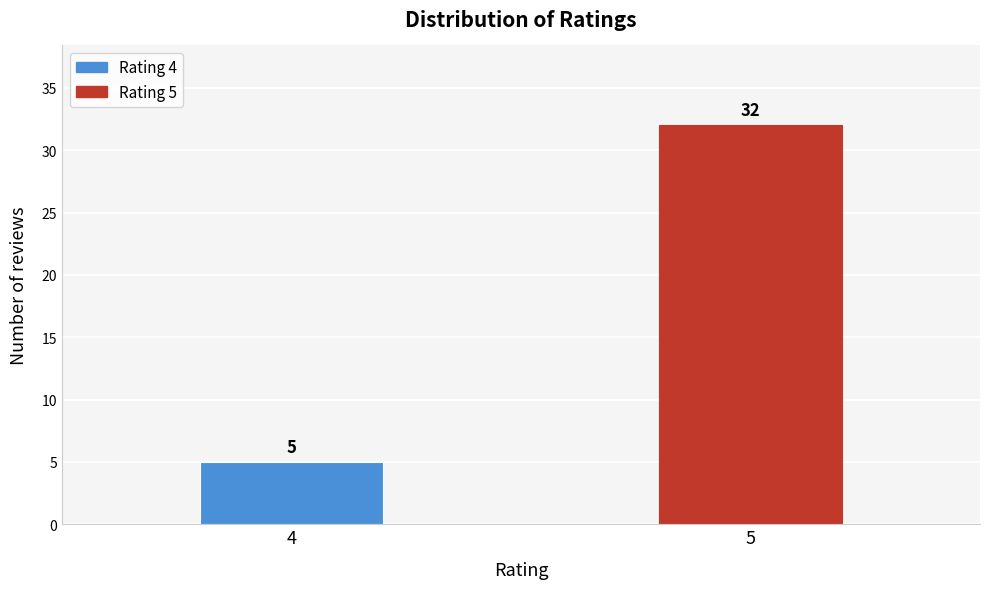

Reading left to right, what are all the values shown in this chart?

5	32